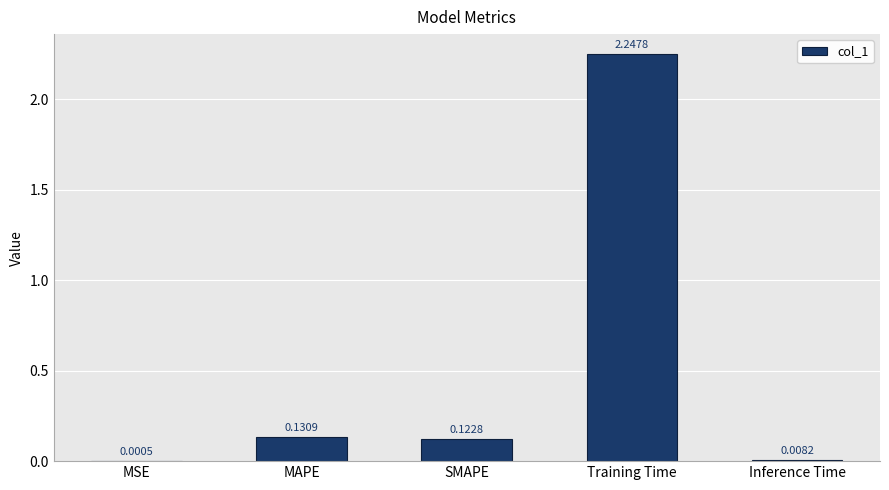

At which category does the chart reach its peak across all series?

Training Time